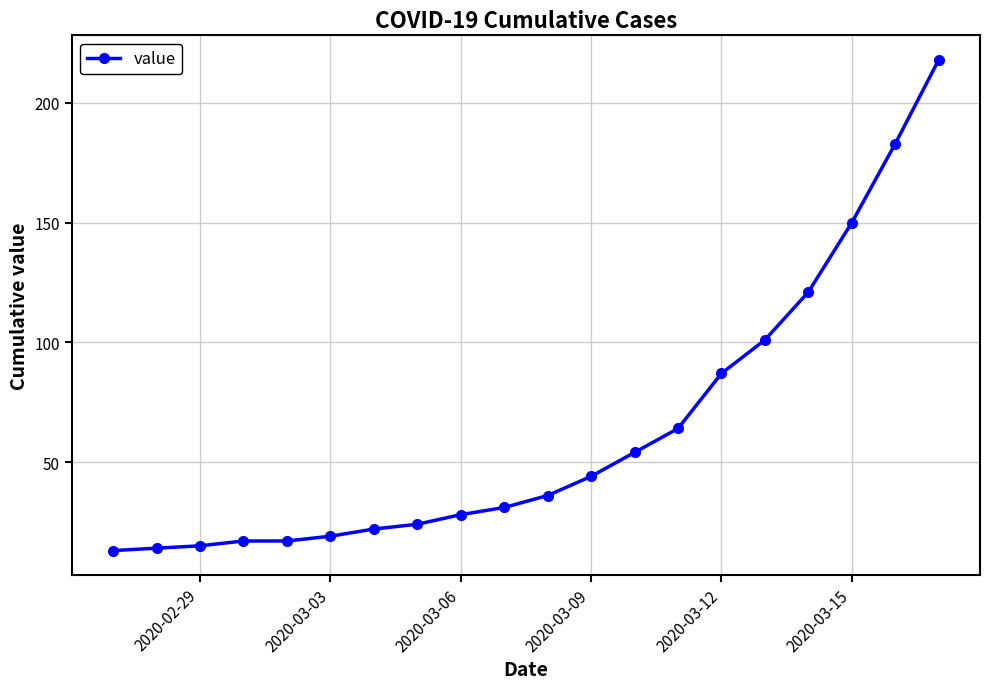

Reading left to right, what are all the values shown in this chart?

13	14	15	17	17	19	22	24	28	31	36	44	54	64	87	101	121	150	183	218